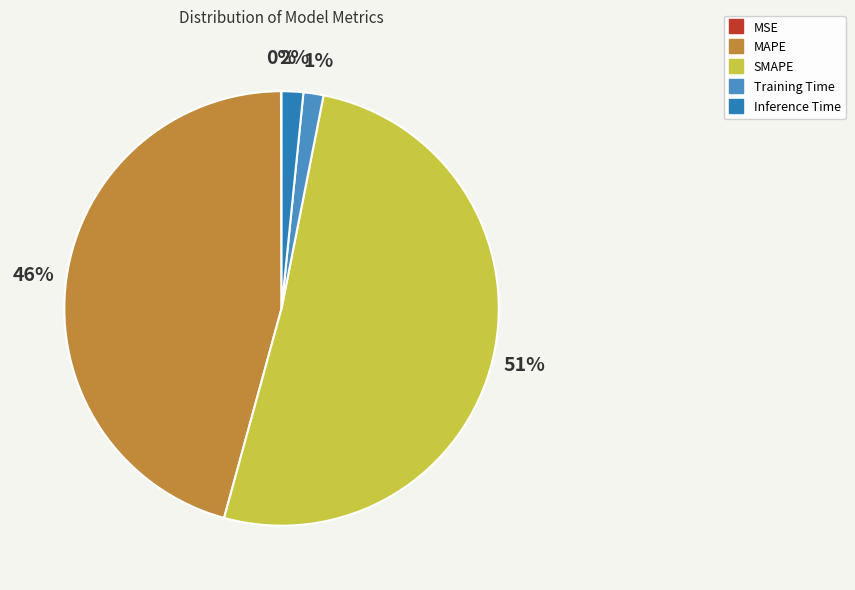

What is the largest slice in the pie chart?

SMAPE